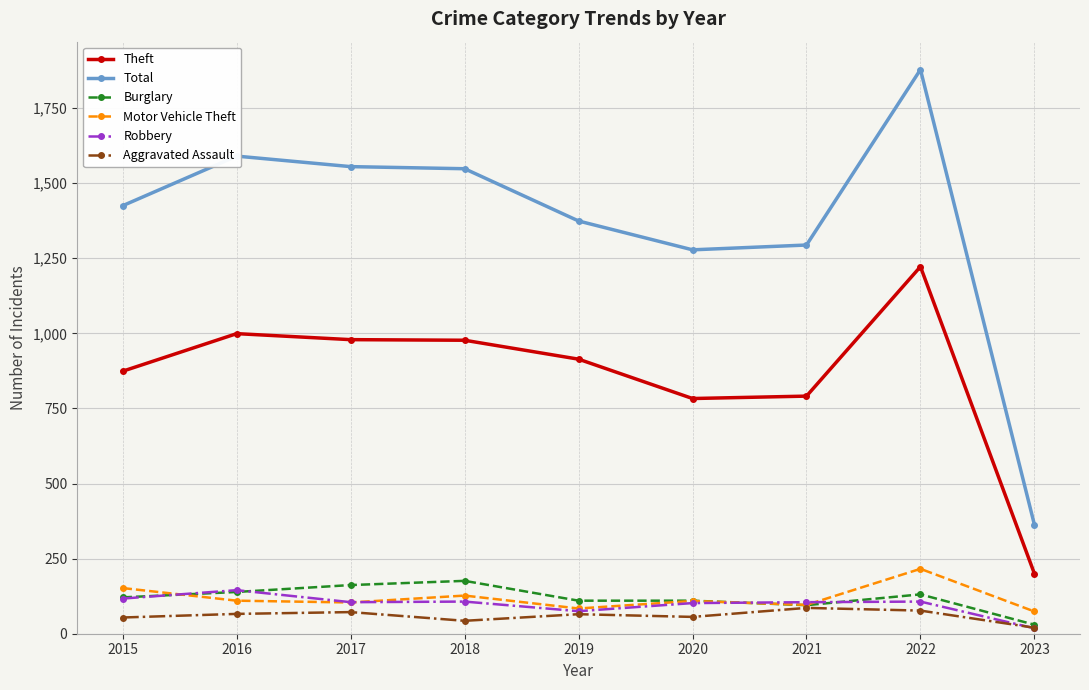

Rank the series by their maximum value, from lowest to highest.

Aggravated Assault, Robbery, Burglary, Motor Vehicle Theft, Theft, Total